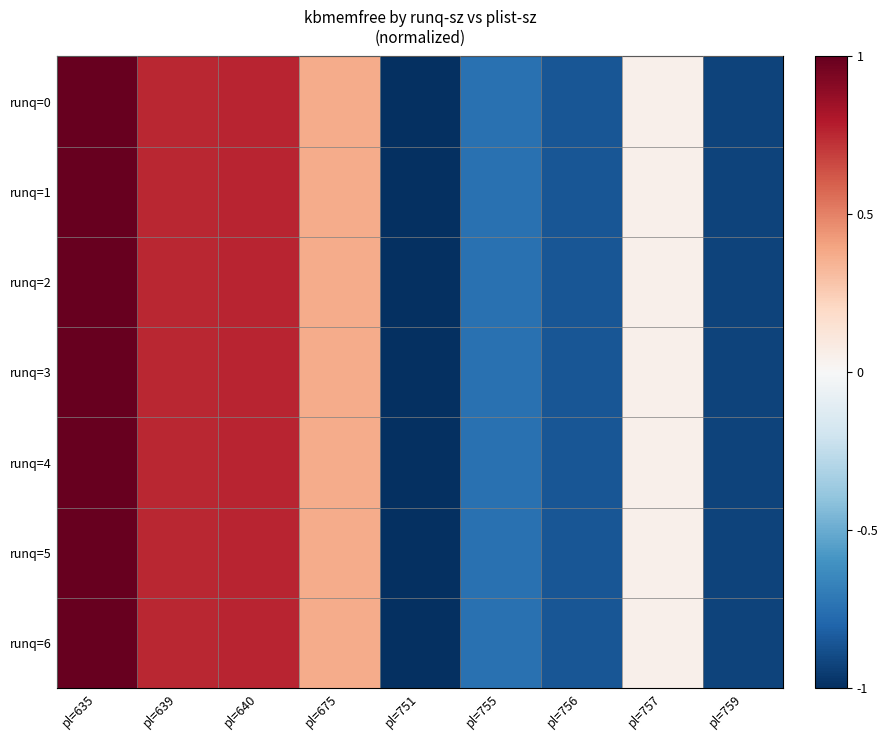

Between pl=751 and pl=640, which is larger?

pl=640